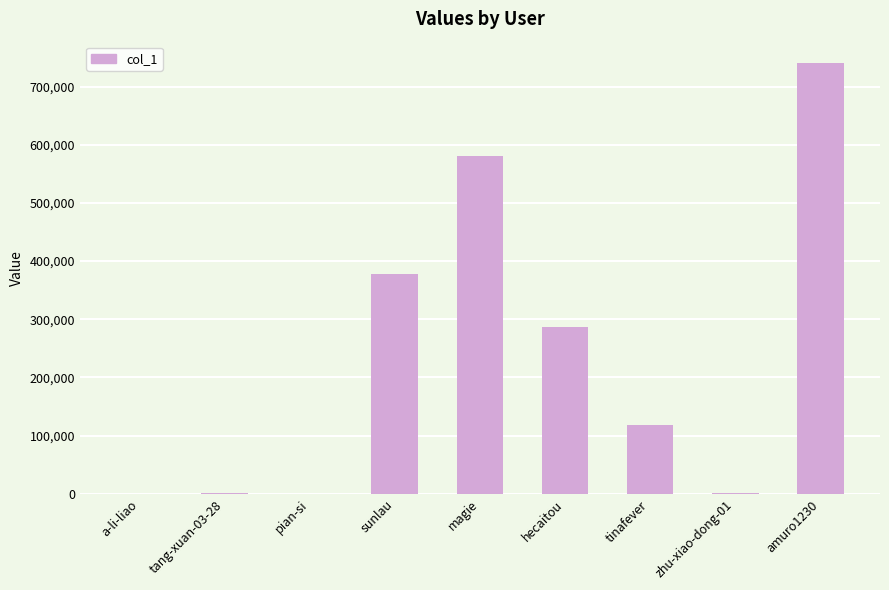

Between a-li-liao and tinafever, which is larger?

tinafever